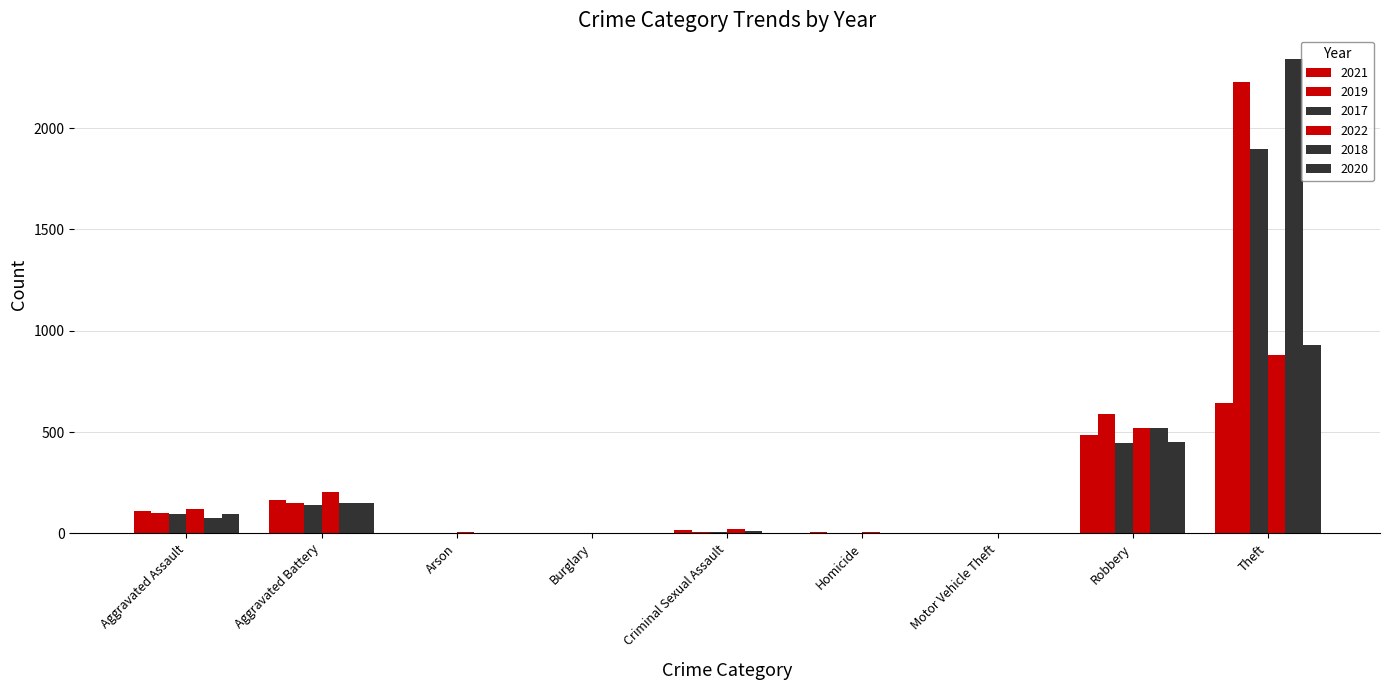

What is the difference between the 2019 values at Homicide and Arson?

1